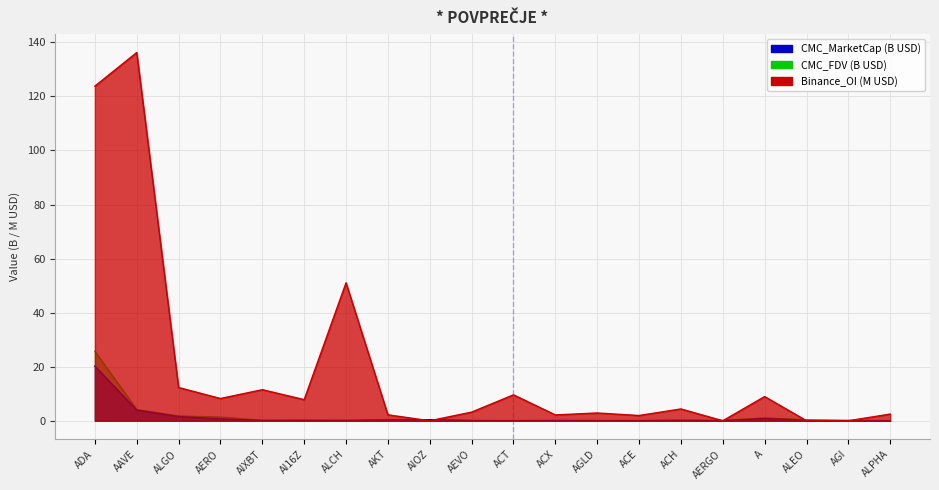

Reading left to right, list all the values displayed in this chart.

CMC_MarketCap: ADA=20.2	AAVE=3.9	ALGO=1.5	AERO=0.7	AIXBT=0.1	AI16Z=0.2	ALCH=0.1	AKT=0.3	AIOZ=0.4	AEVO=0.1	ACT=0.0	ACX=0.1	AGLD=0.1	ACE=0.0	ACH=0.2	AERGO=0.1	A=0.8	ALEO=0.1	AGI=0.1	ALPHA=0.0
CMC_FDV: ADA=25.7	AAVE=4.1	ALGO=1.8	AERO=1.3	AIXBT=0.1	AI16Z=0.2	ALCH=0.1	AKT=0.4	AIOZ=0.4	AEVO=0.1	ACT=0.0	ACX=0.1	AGLD=0.1	ACE=0.1	ACH=0.2	AERGO=0.1	A=1.1	ALEO=0.4	AGI=0.1	ALPHA=0.0
Binance_OI: ADA=123.8	AAVE=136.2	ALGO=12.3	AERO=8.2	AIXBT=11.5	AI16Z=7.8	ALCH=51.0	AKT=2.2	AIOZ=0.0	AEVO=3.2	ACT=9.6	ACX=2.2	AGLD=2.9	ACE=1.9	ACH=4.4	AERGO=0.0	A=9.0	ALEO=0.0	AGI=0.0	ALPHA=2.5